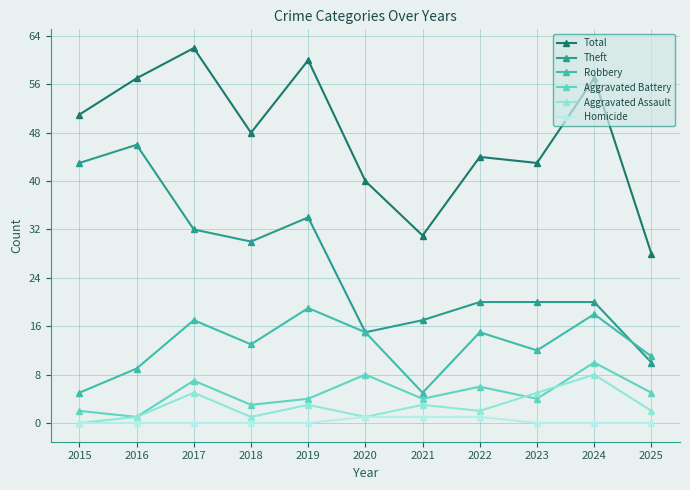

What is the lowest value of the Theft series?

10